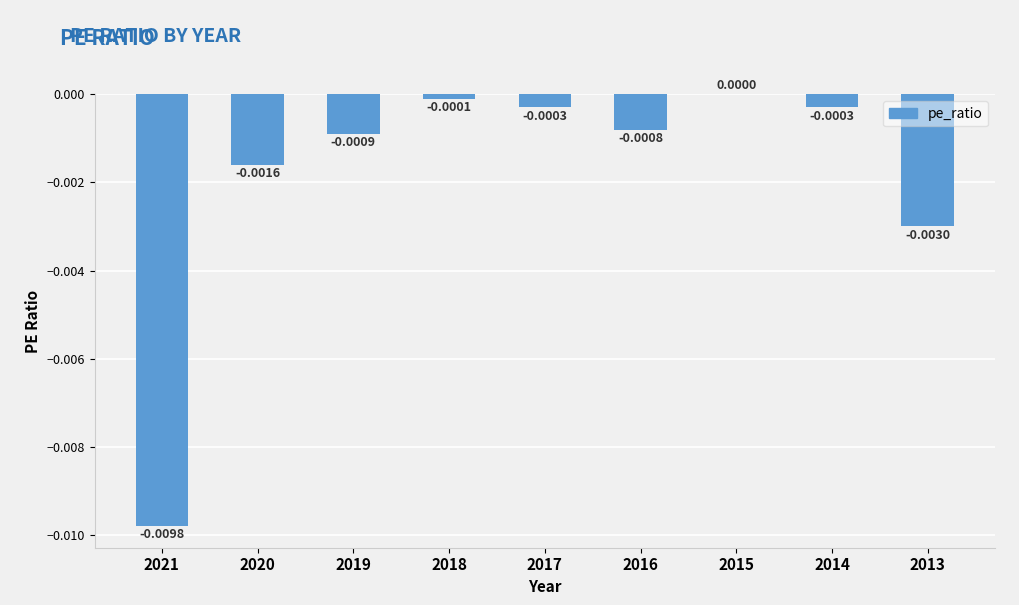

Are the bars horizontal?

No